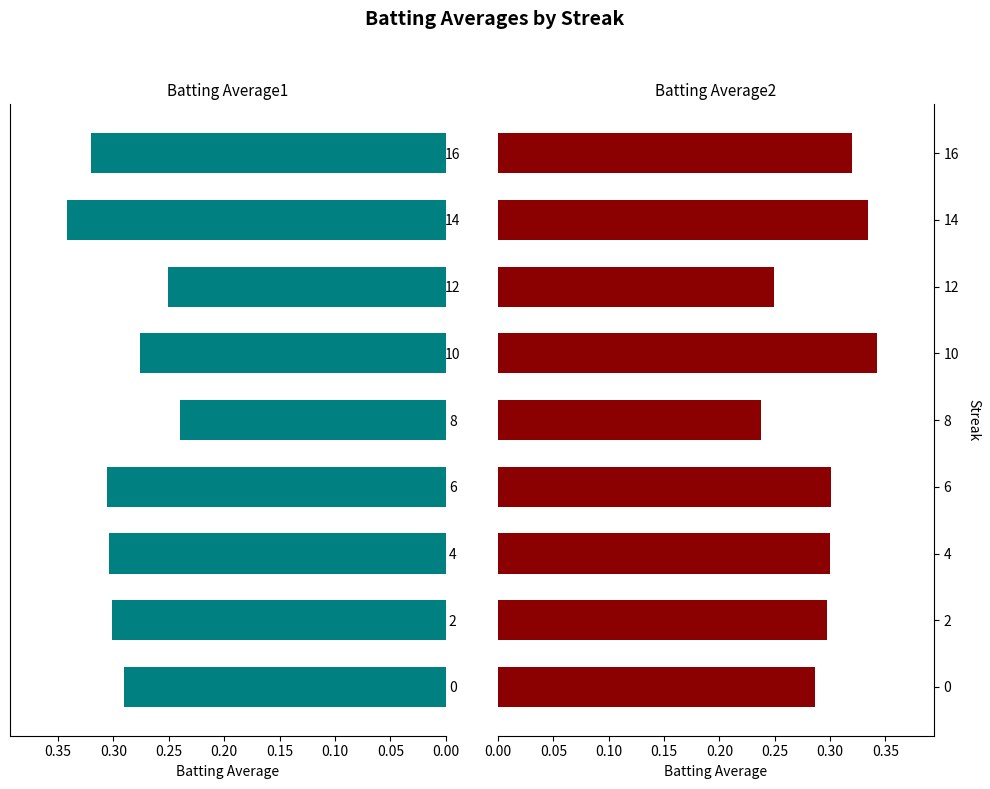

What are all the series names shown in the legend?

Batting Average1, Batting Average2